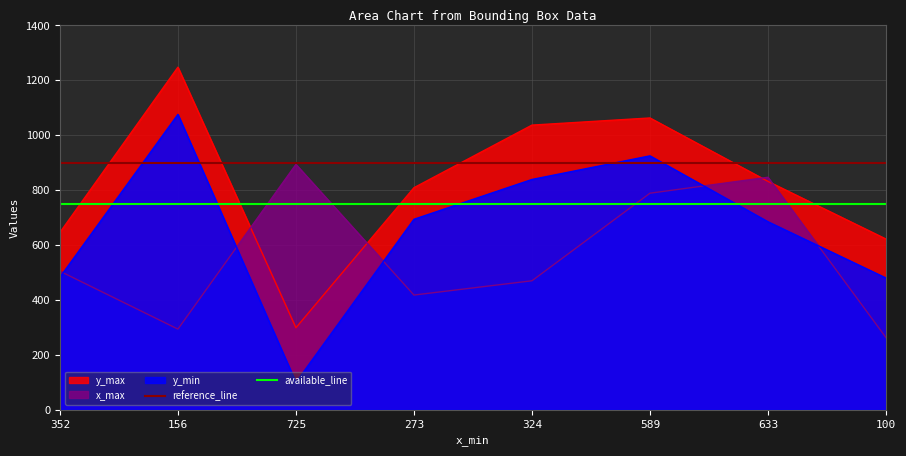

Rank the categories by reference_line value from highest to lowest.

352, 156, 725, 273, 324, 589, 633, 100